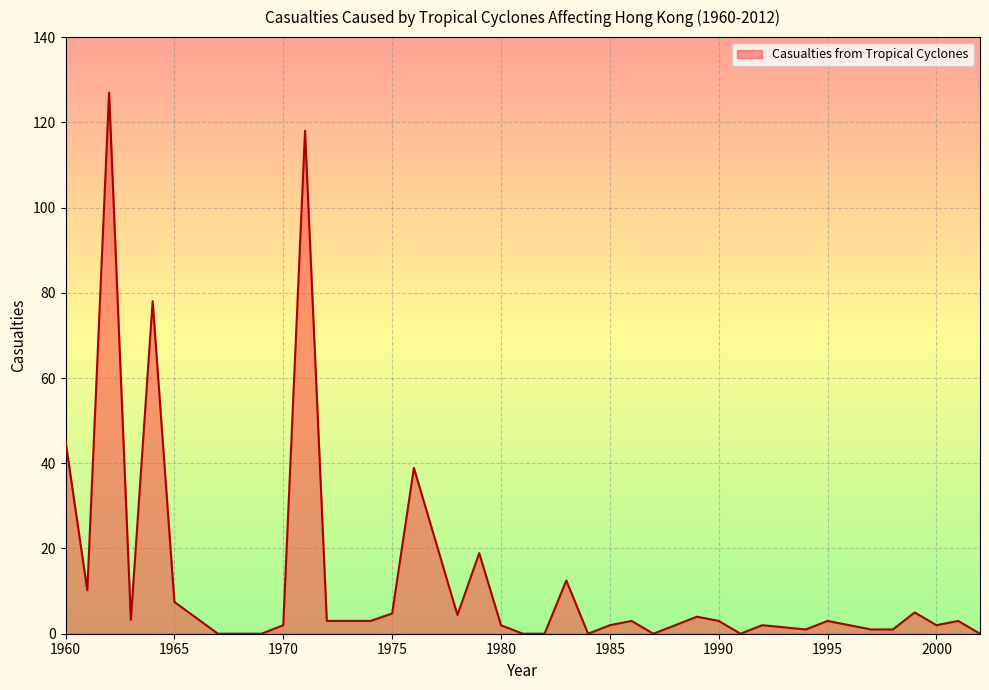

What is the maximum value shown in the chart?

127.0